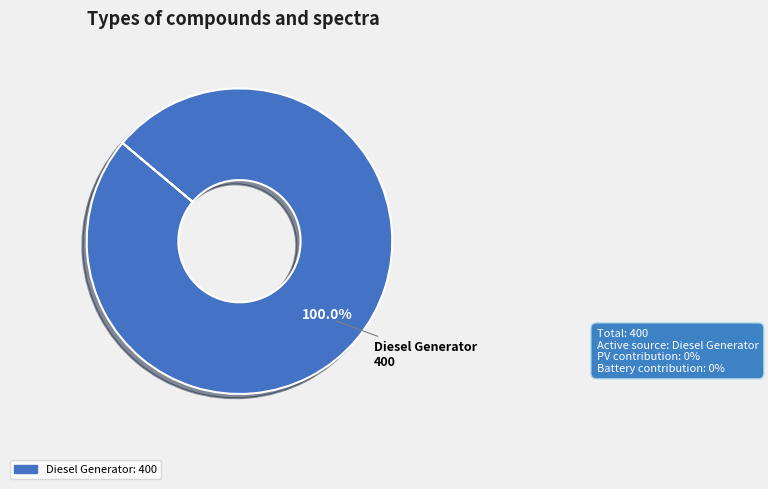

Is there any slice that represents more than half of the pie?

Yes